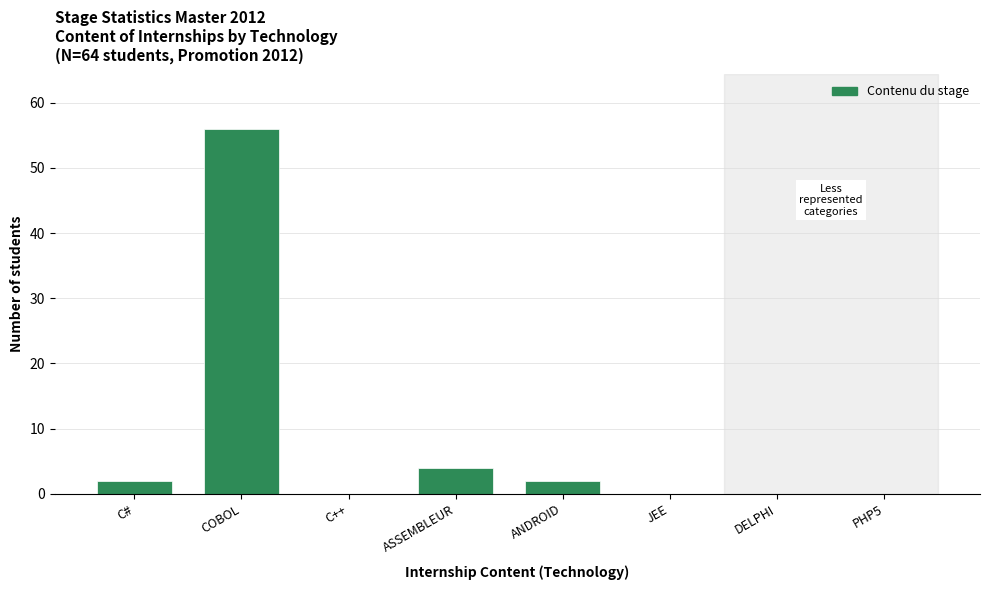

Reading left to right, list all the values displayed in this chart.

C#=2	COBOL=56	C++=0	ASSEMBLEUR=4	ANDROID=2	JEE=0	DELPHI=0	PHP5=0